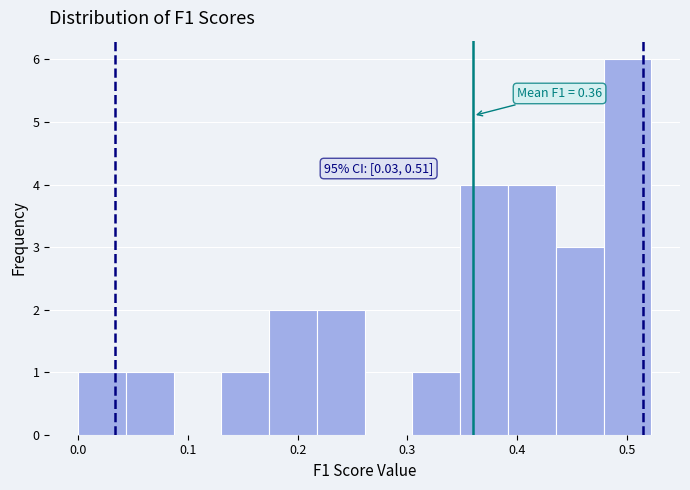

Over which range of the x-axis is the bar tallest?

0.48 to 0.52